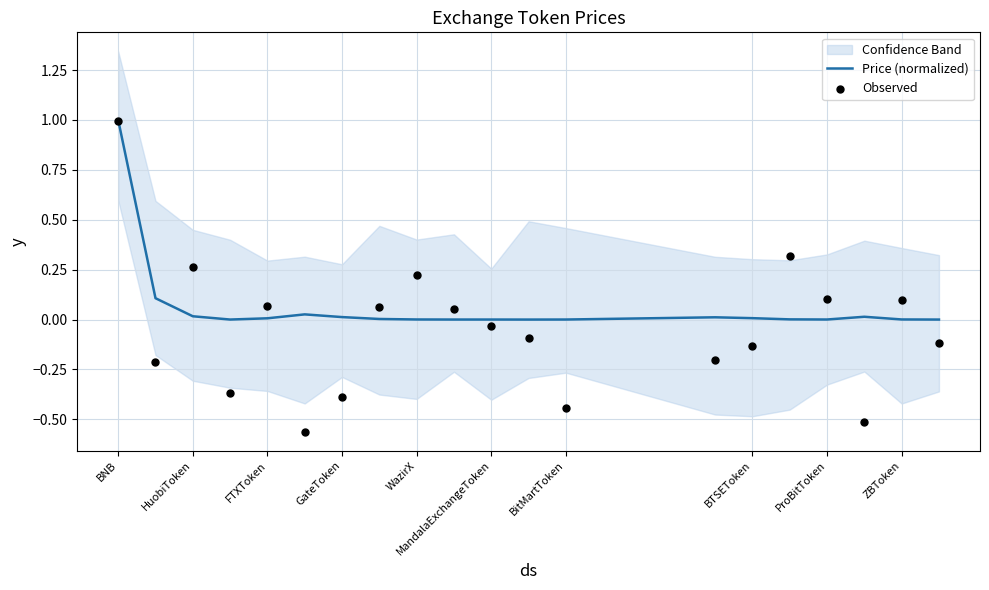

Which series contains the lowest Y value?

Observed